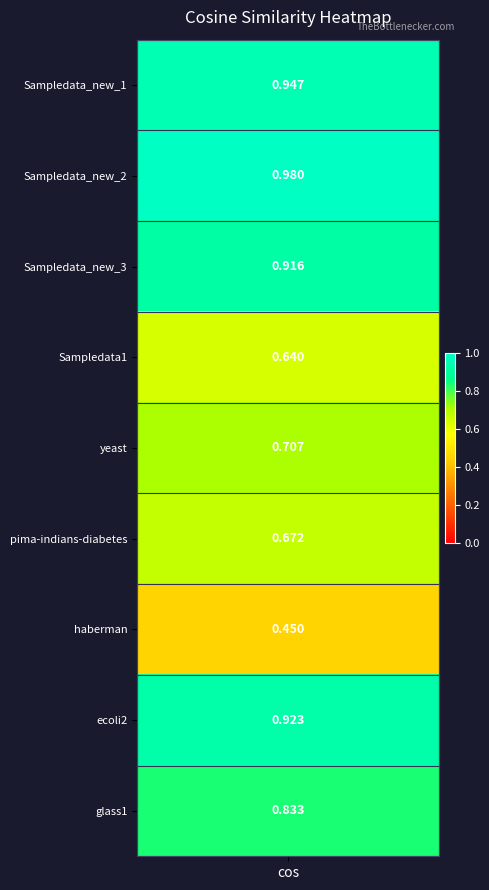

Which has a higher value, 5 or 7?

7